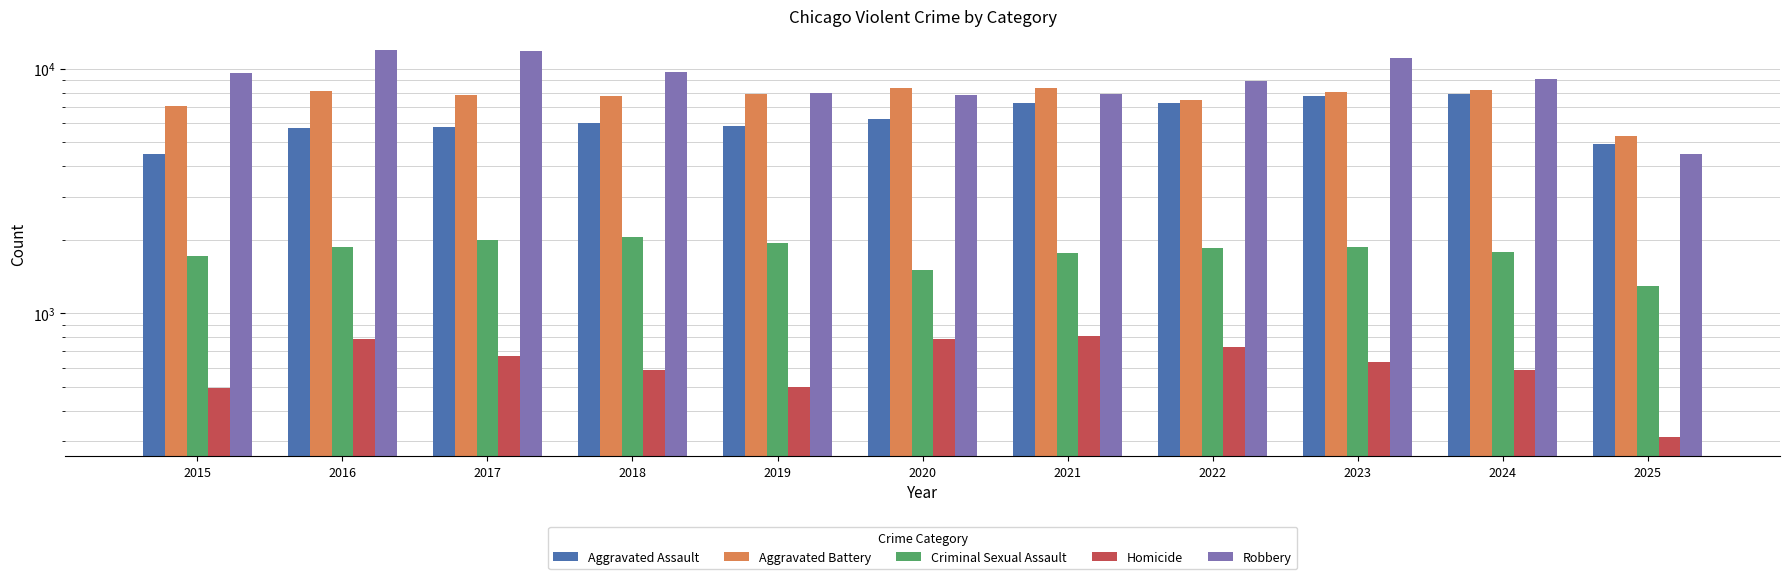

Reading left to right, extract all data points from this chart.

Aggravated Assault: 2015=4480	2016=5713	2017=5793	2018=6002	2019=5841	2020=6265	2021=7242	2022=7281	2023=7712	2024=7905	2025=4935
Aggravated Battery: 2015=7018	2016=8085	2017=7845	2018=7734	2019=7858	2020=8320	2021=8348	2022=7495	2023=8080	2024=8183	2025=5310
Criminal Sexual Assault: 2015=1716	2016=1870	2017=1997	2018=2056	2019=1932	2020=1508	2021=1764	2022=1844	2023=1875	2024=1782	2025=1298
Homicide: 2015=496	2016=786	2017=672	2018=588	2019=499	2020=787	2021=806	2022=730	2023=632	2024=589	2025=313
Robbery: 2015=9638	2016=11960	2017=11881	2018=9681	2019=7995	2020=7855	2021=7920	2022=8964	2023=11052	2024=9115	2025=4482